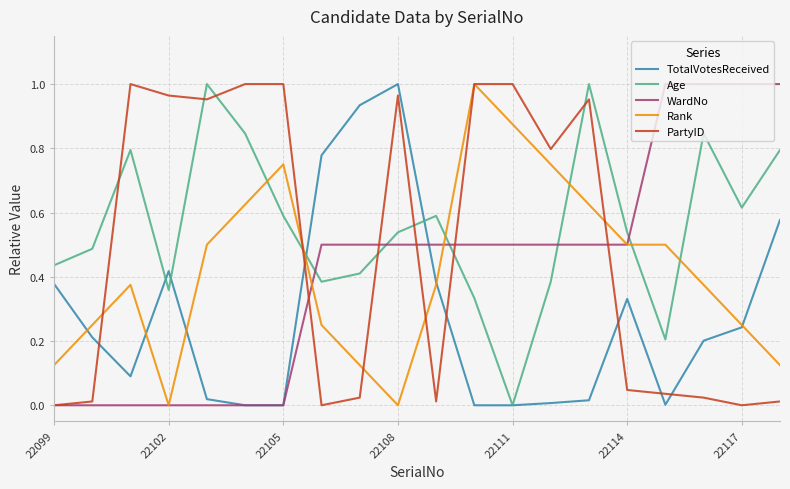

True or false: PartyID and Age intersect in this chart.

True